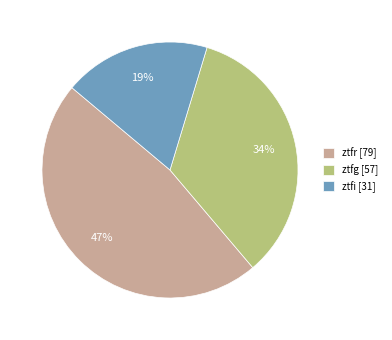

To the nearest percent, what is the average slice percentage?

33%